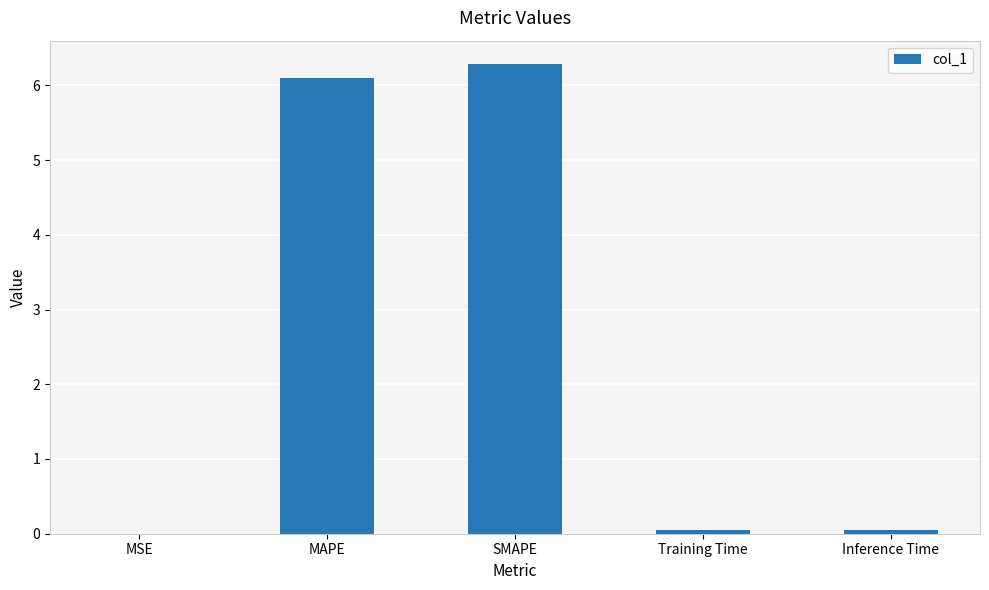

Is it true that the value at SMAPE is 6.3?

True